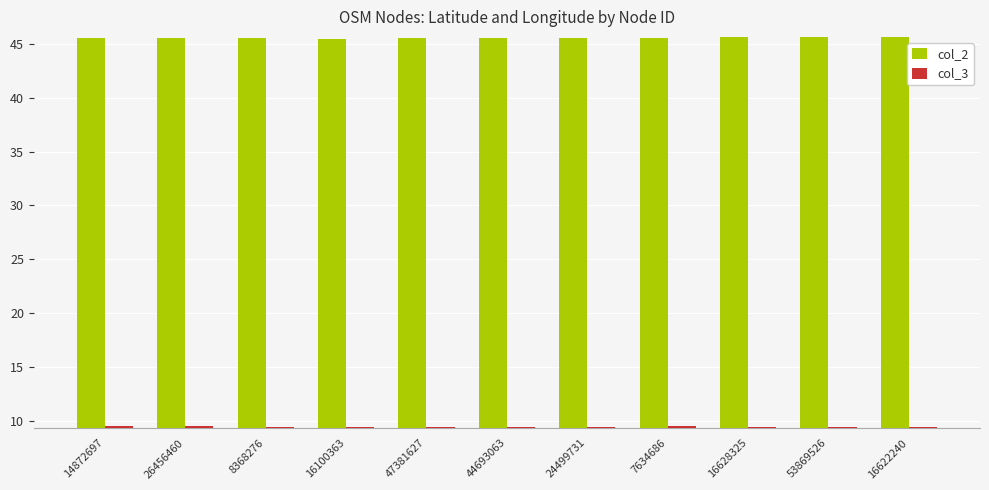

What is the lowest value of the col_2 series?

45.4